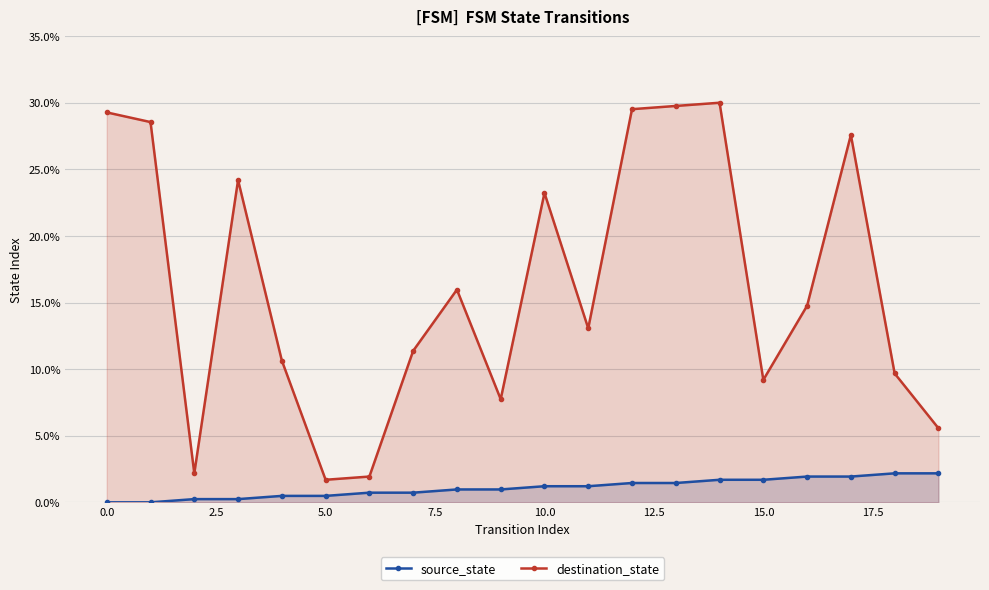

True or false: destination_state has a value of 35.3 at 5.0.

False